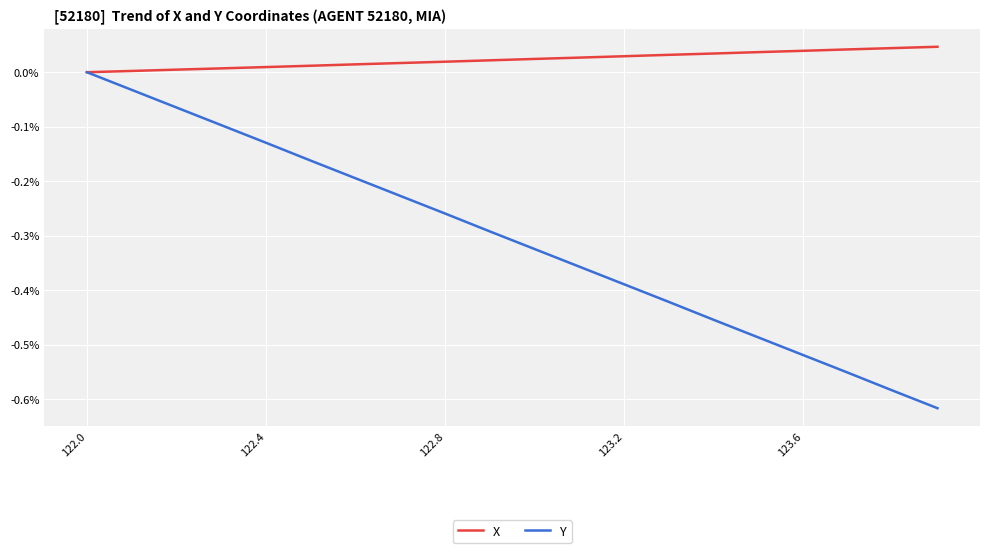

Which series has the largest total across all categories?

X